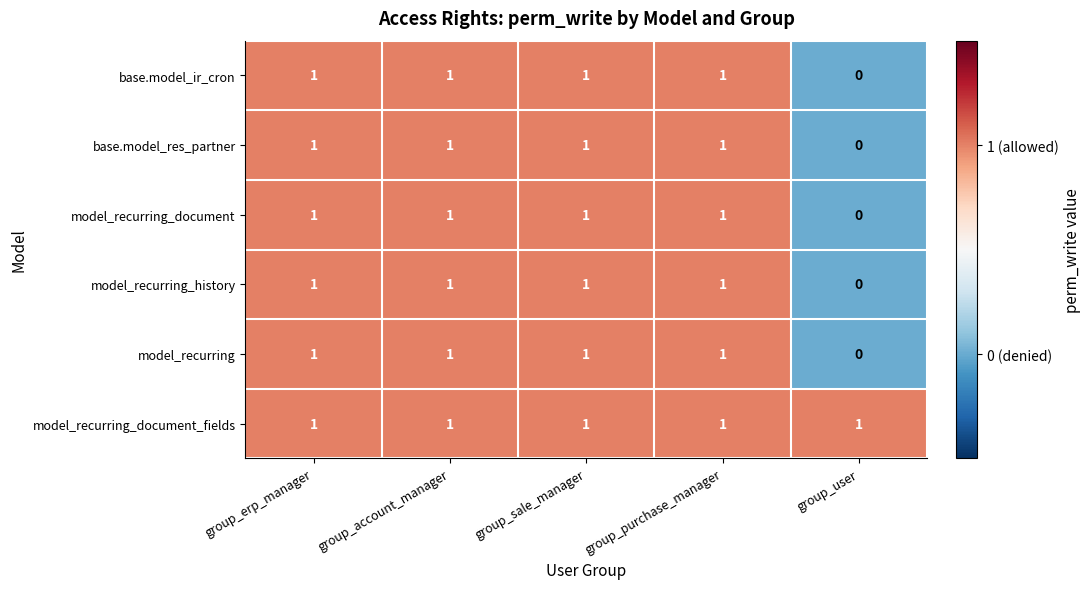

Which series has the largest total across all categories?

model_recurring_document_fields